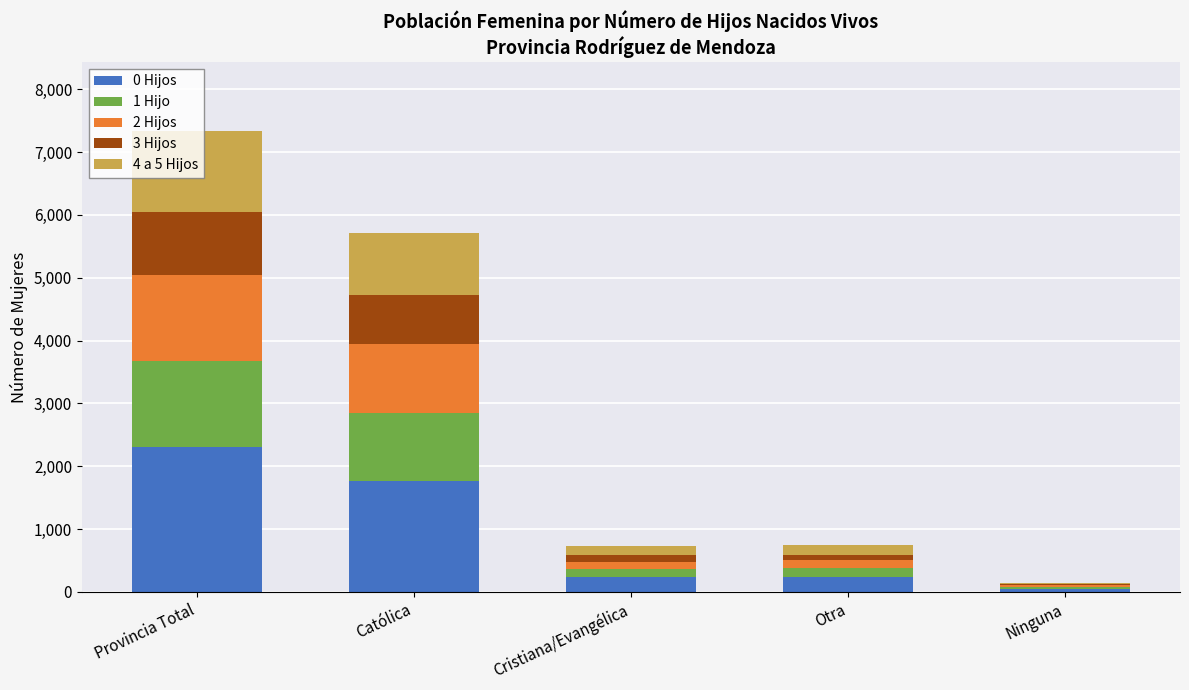

Which category has the highest value in the 0 Hijos series?

Provincia Total